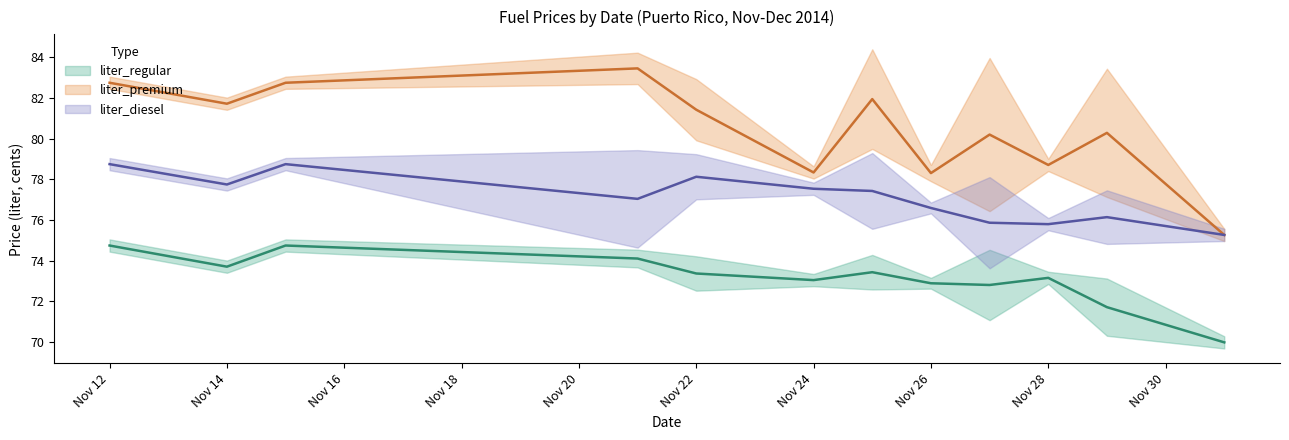

List the series in order of their peak value, highest first.

liter_premium, liter_diesel, liter_regular